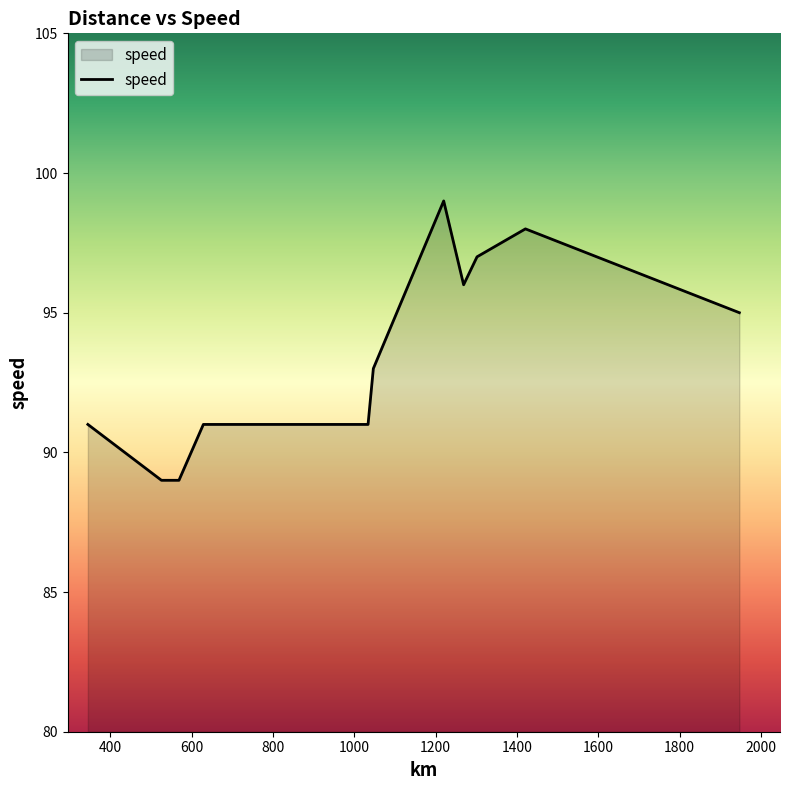

What is the maximum value shown in the chart?

99